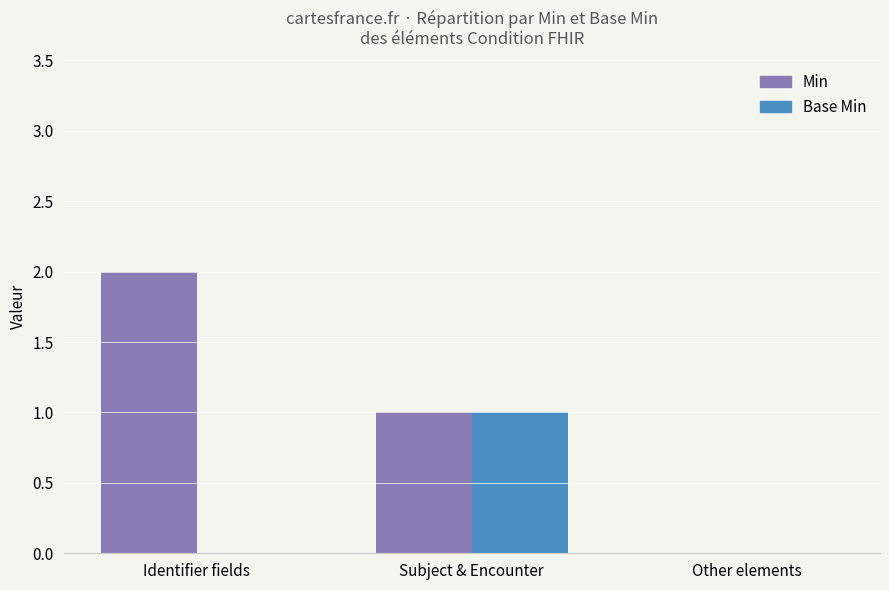

Which series has the largest range (max minus min)?

Min